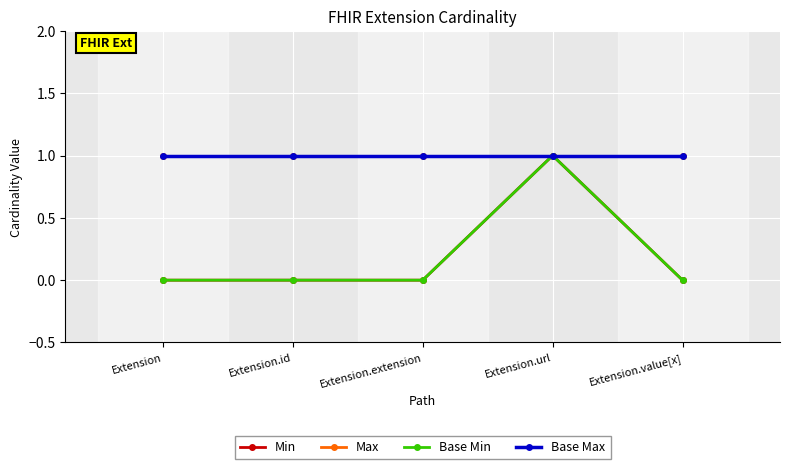

Does the chart have visible grid lines?

Yes